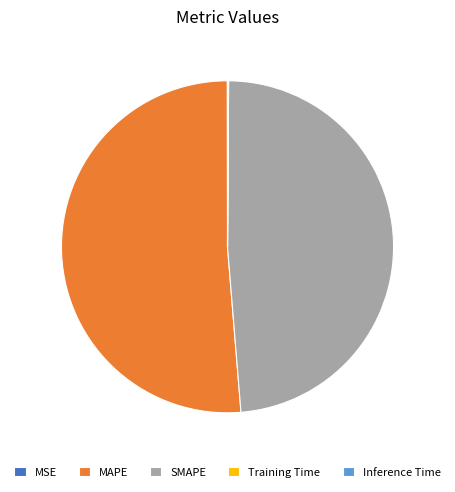

True or false: SMAPE accounts for 36% of the total.

False